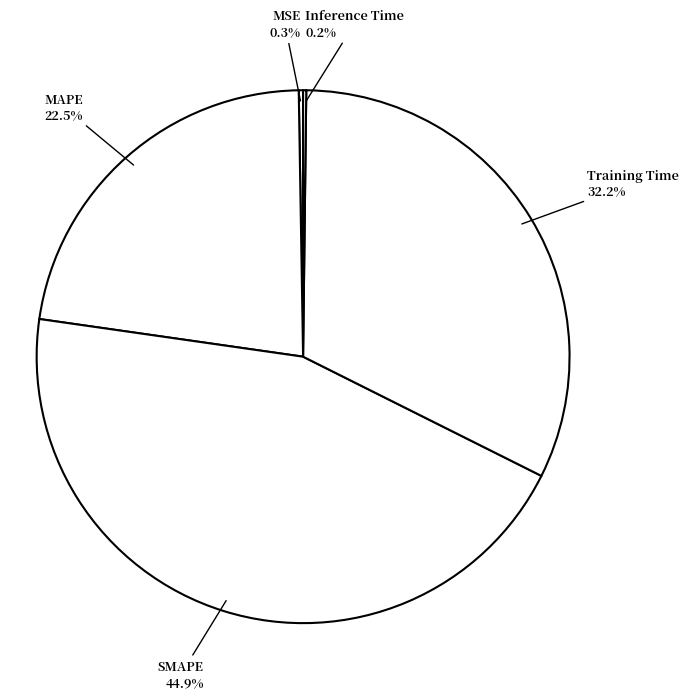

To the nearest percent, what is the average slice percentage?

20%